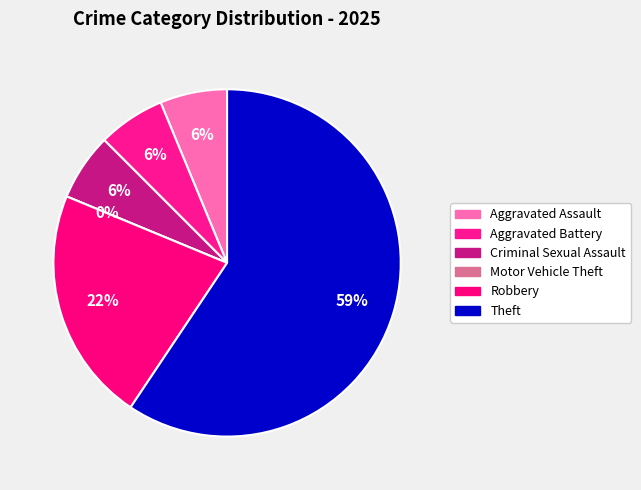

The Aggravated Battery slice represents 21% of the pie. True or false?

False